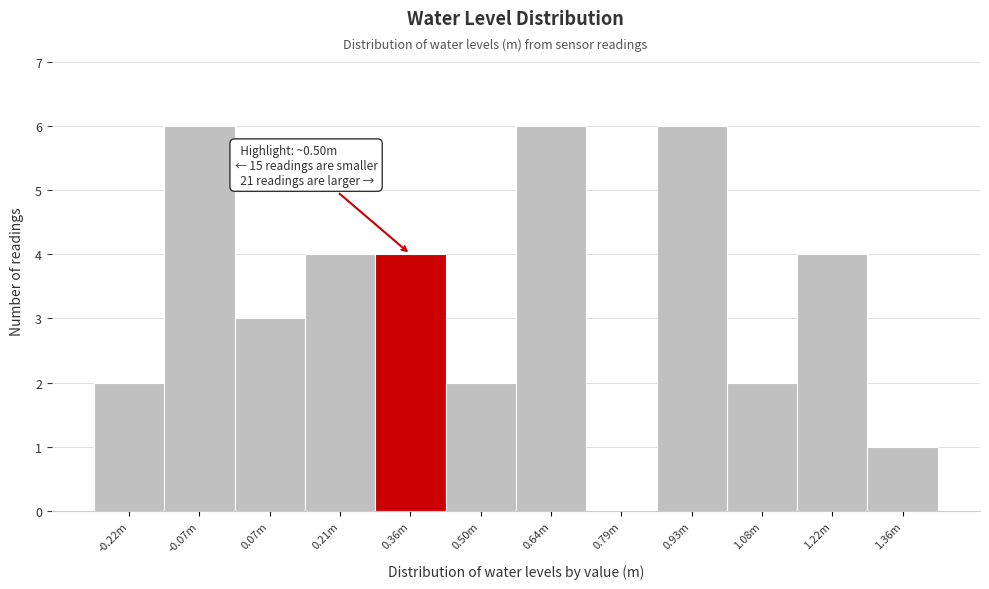

Reading right to left, list all the values displayed in this chart.

1.36m=1	1.22m=4	1.08m=2	0.93m=6	0.79m=0	0.64m=6	0.50m=2	0.36m=4	0.21m=4	0.07m=3	-0.07m=6	-0.22m=2